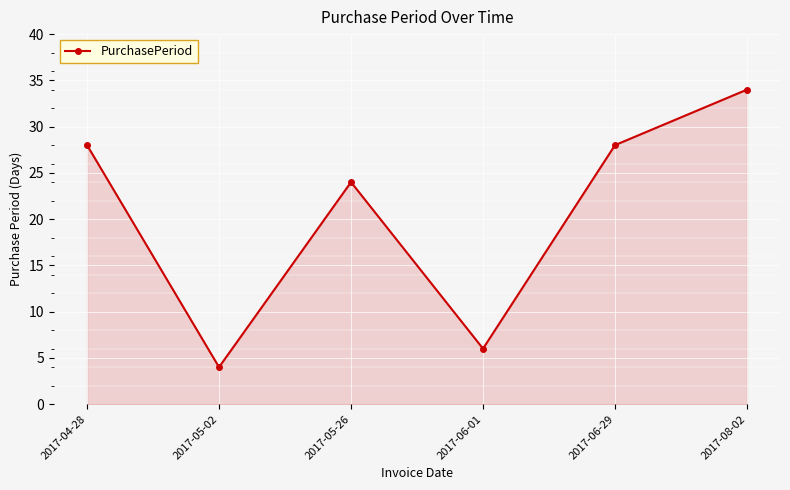

The value at 2017-06-01 is 6. True or false?

True